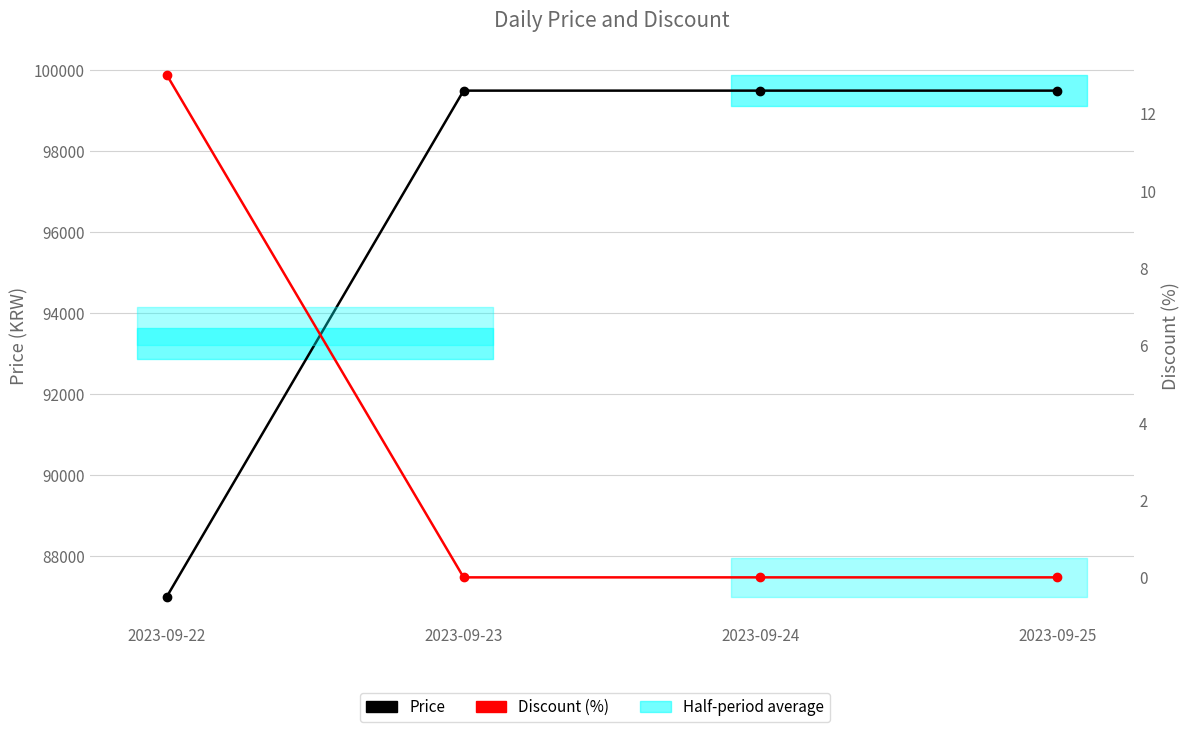

True or false: Discount (%) and Price intersect in this chart.

False